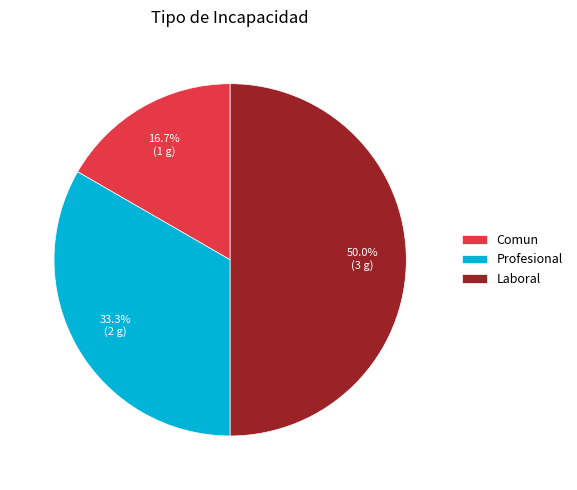

Combined, do Laboral and Profesional account for over 50%?

Yes